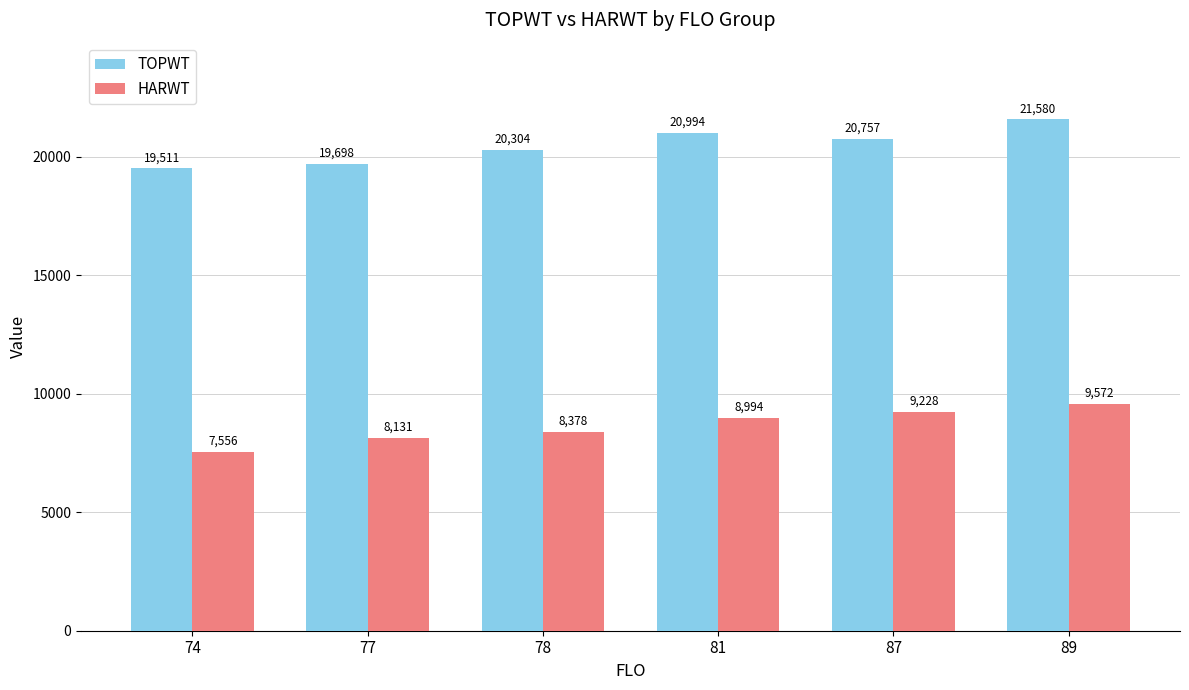

How many data points in TOPWT are less than 20757?

3